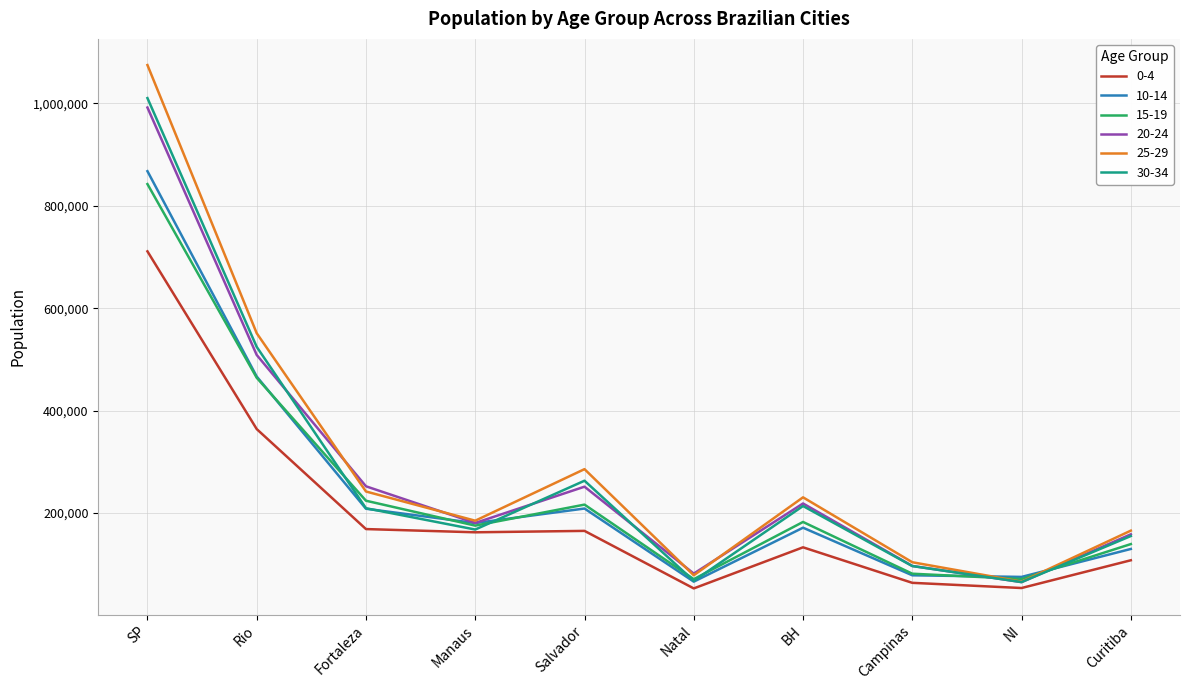

True or false: 15-19 and 10-14 cross at least once.

True